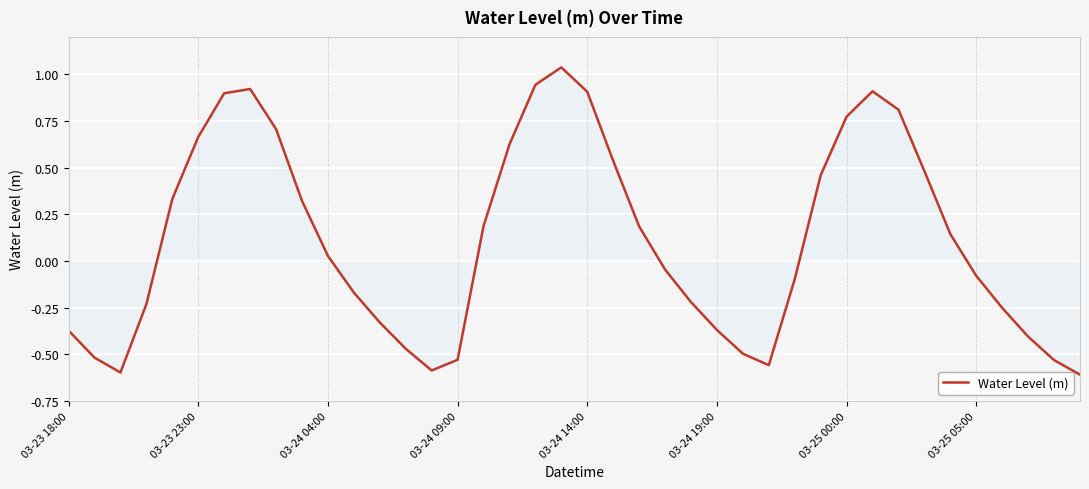

What is the difference between the maximum and minimum values?

1.6